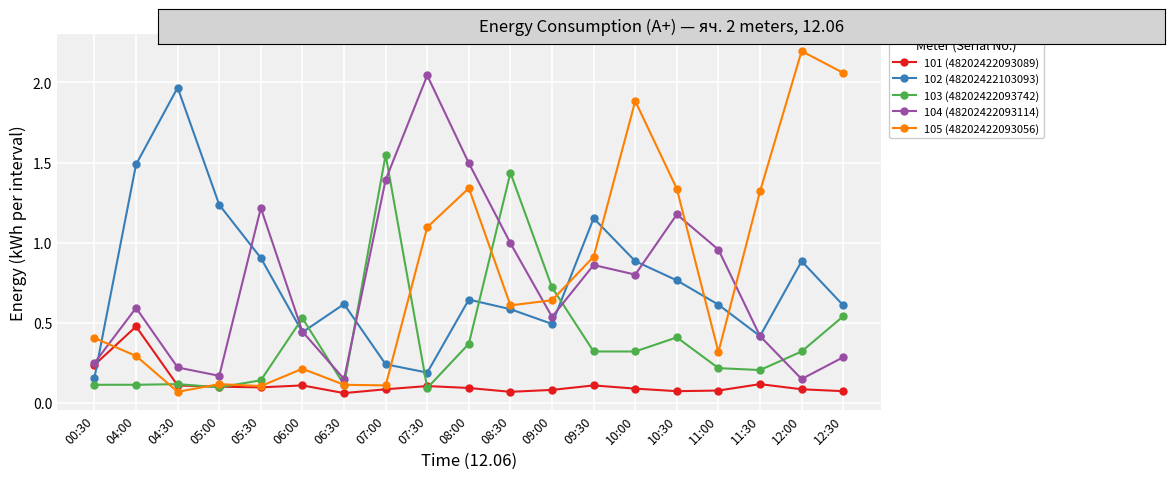

At which label does 104 (48202422093114) reach its peak?

07:30